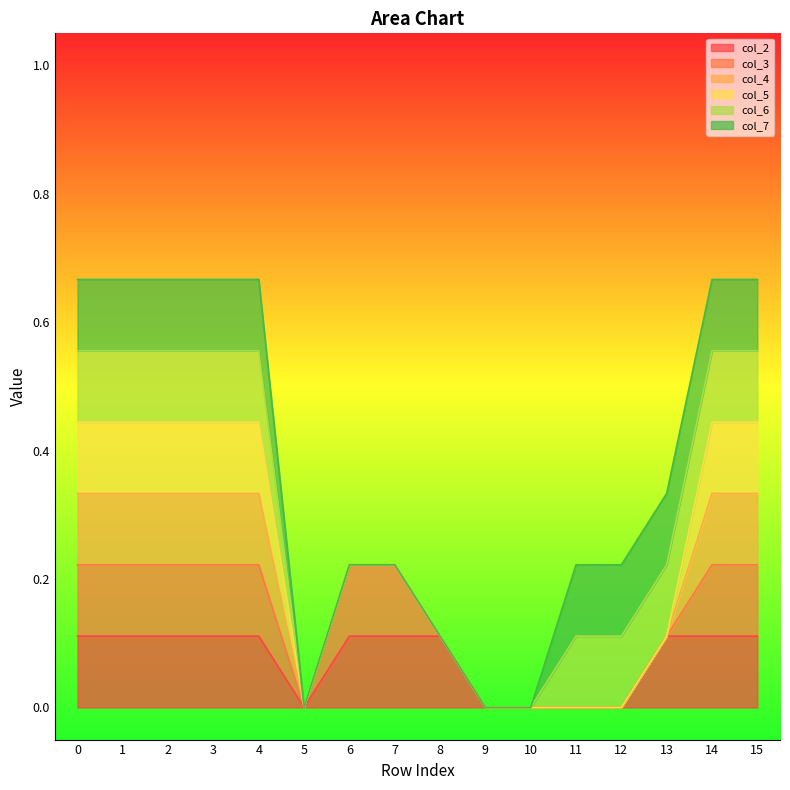

Does the chart display data point markers on the line(s)?

No